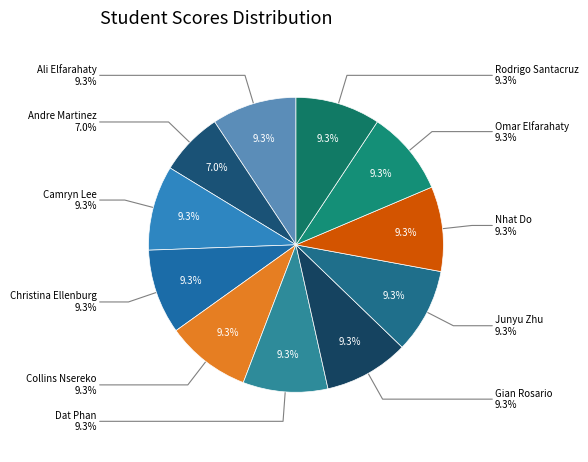

Rank the categories by value from highest to lowest.

Ali Elfarahaty, Camryn Lee, Christina Ellenburg, Collins Nsereko, Dat Phan, Gian Rosario, Junyu Zhu, Nhat Do, Omar Elfarahaty, Rodrigo Santacruz, Andre Martinez